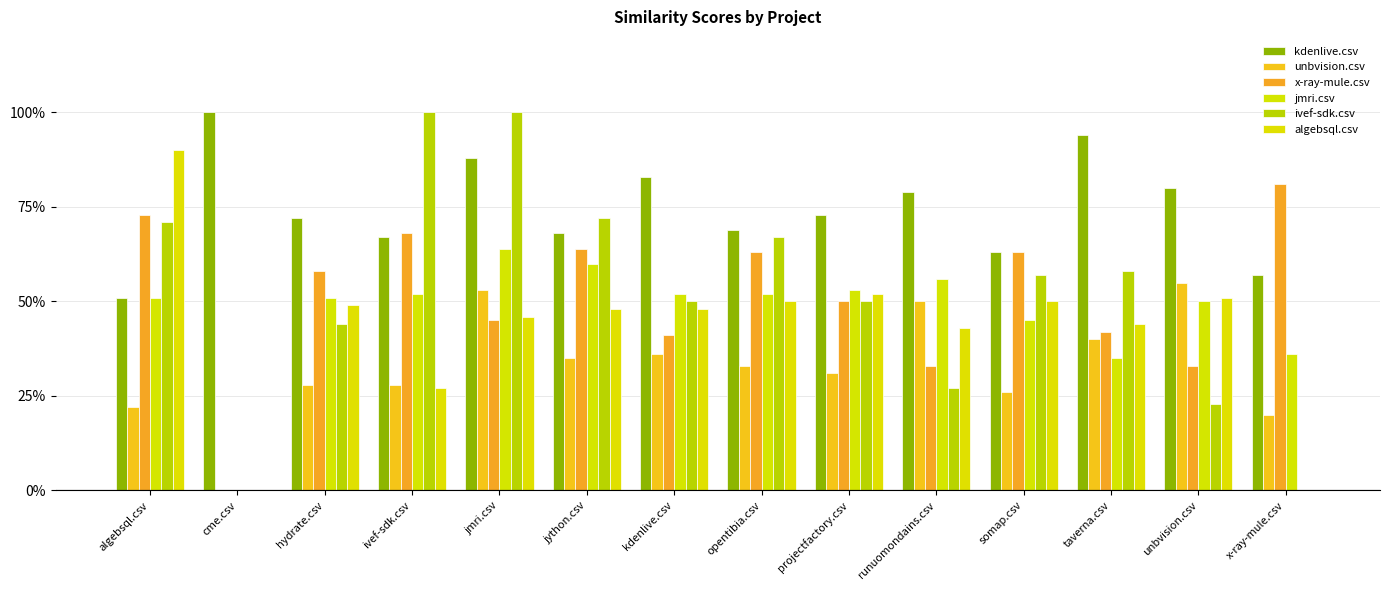

Does the chart contain stacked bars?

No